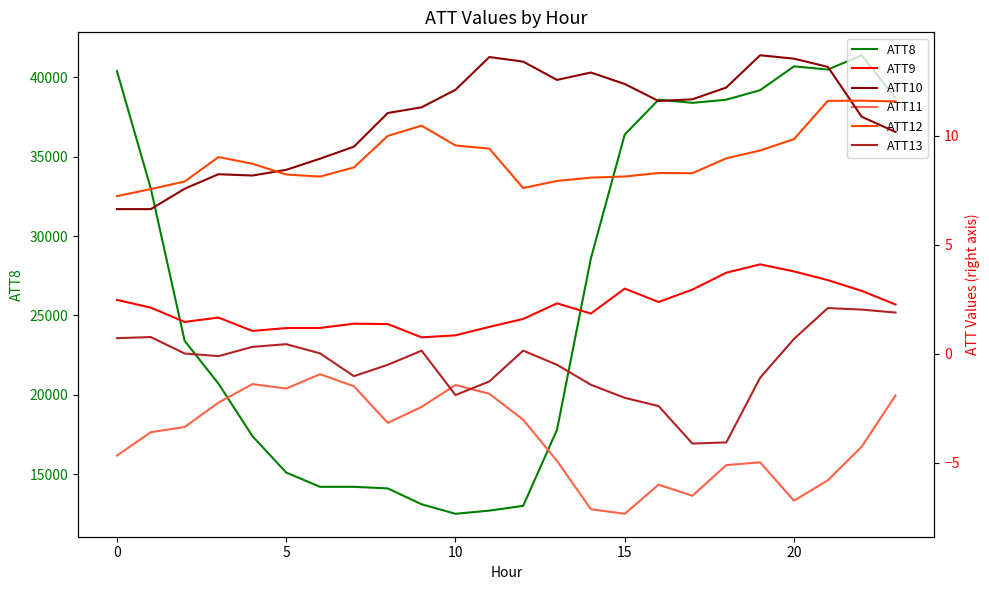

Which series has the largest range (max minus min)?

ATT8